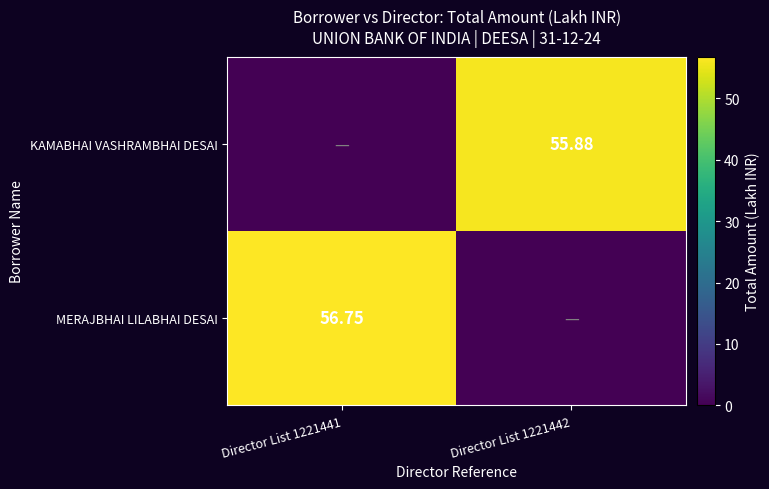

Which has a higher value, Director List 1221442 or Director List 1221441?

Director List 1221441